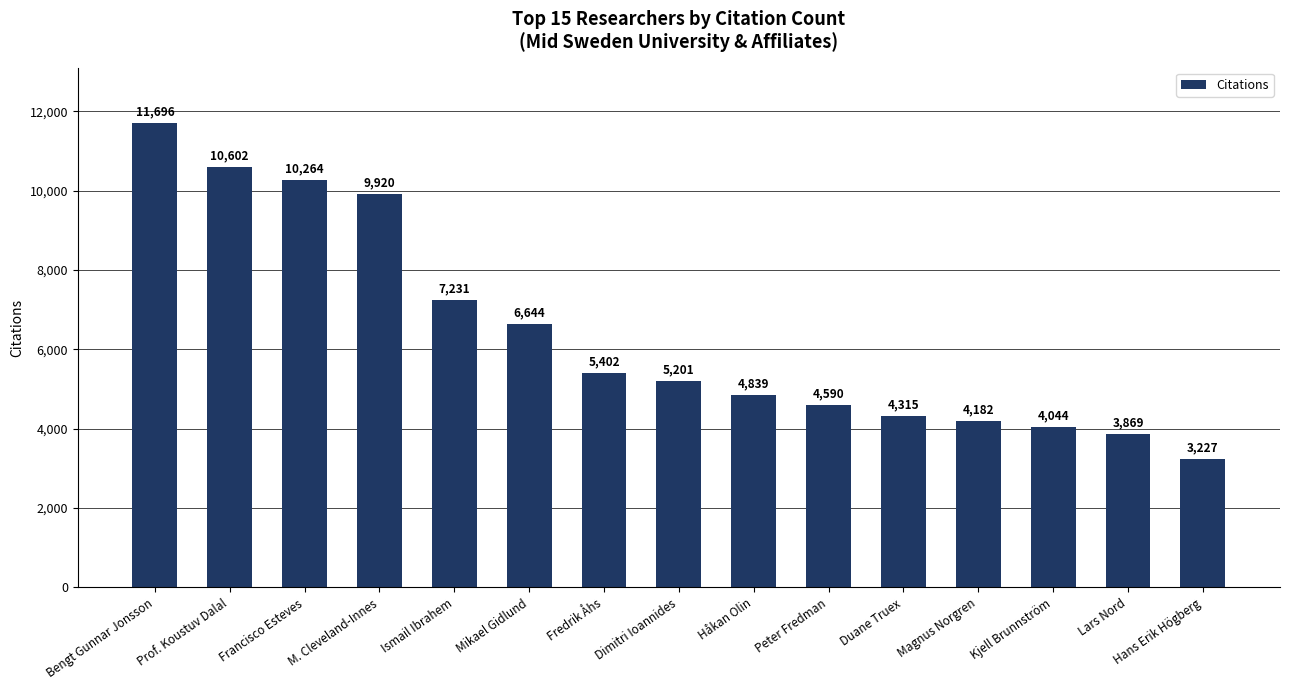

What is the greatest value displayed?

11696